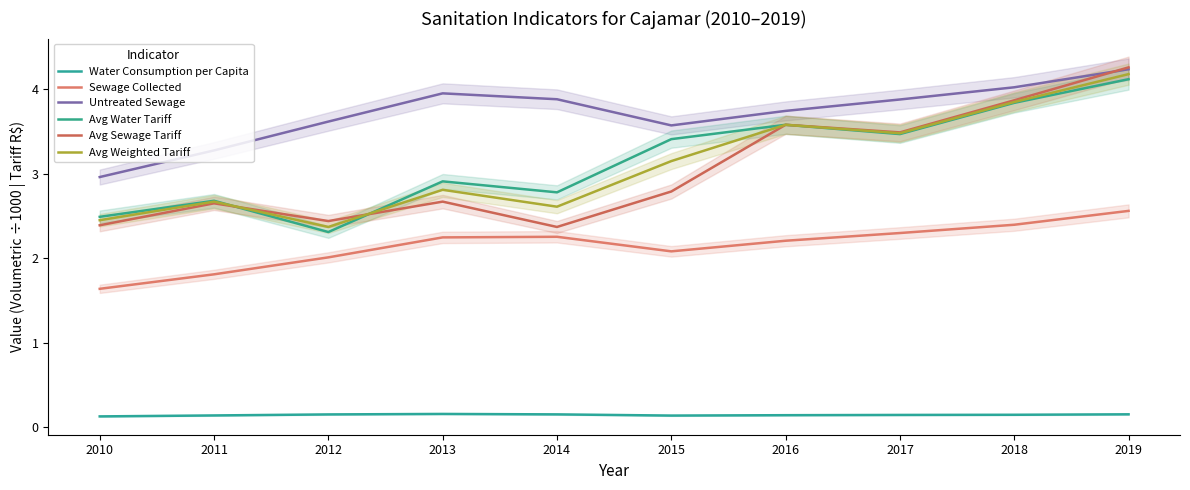

What is the approximate value of Water Consumption per Capita at 2019?

0.2